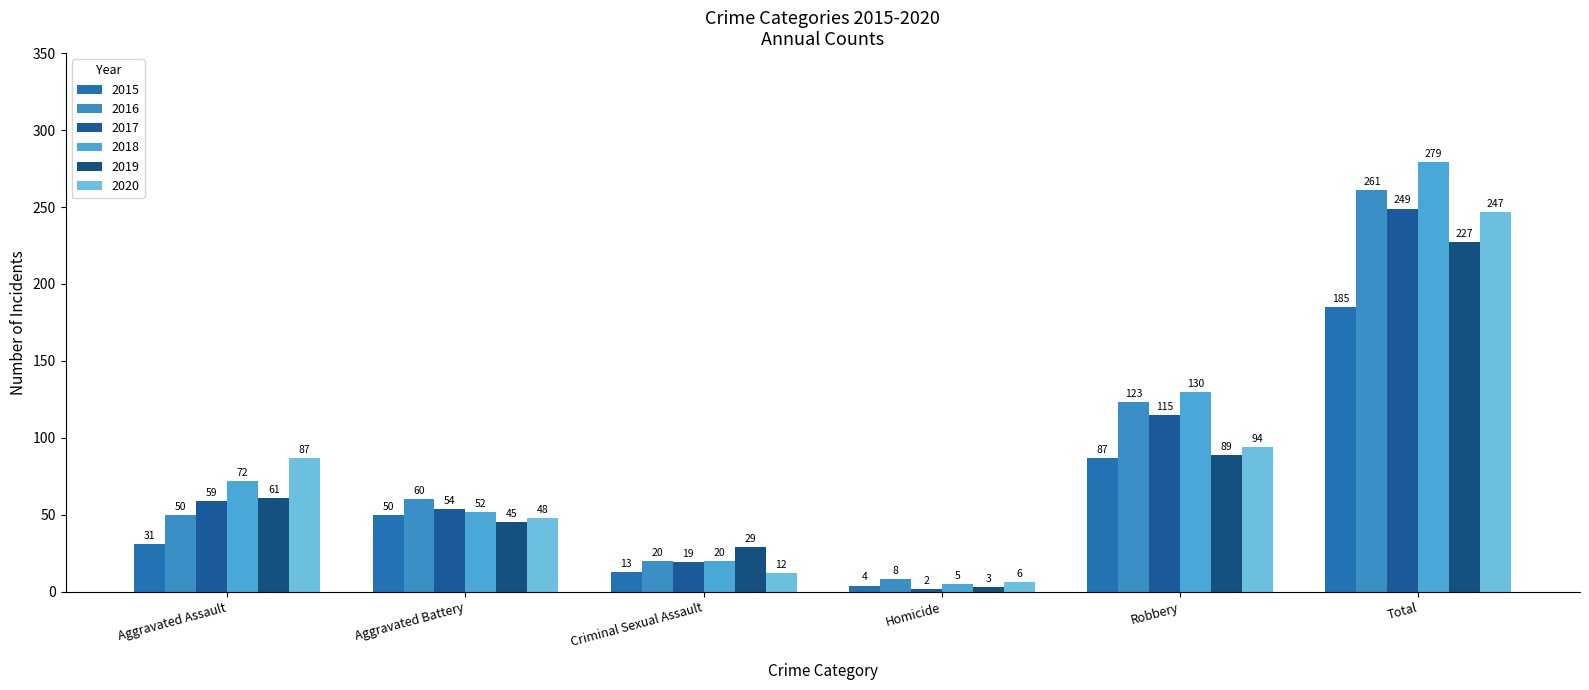

How many bars are there in each group?

6